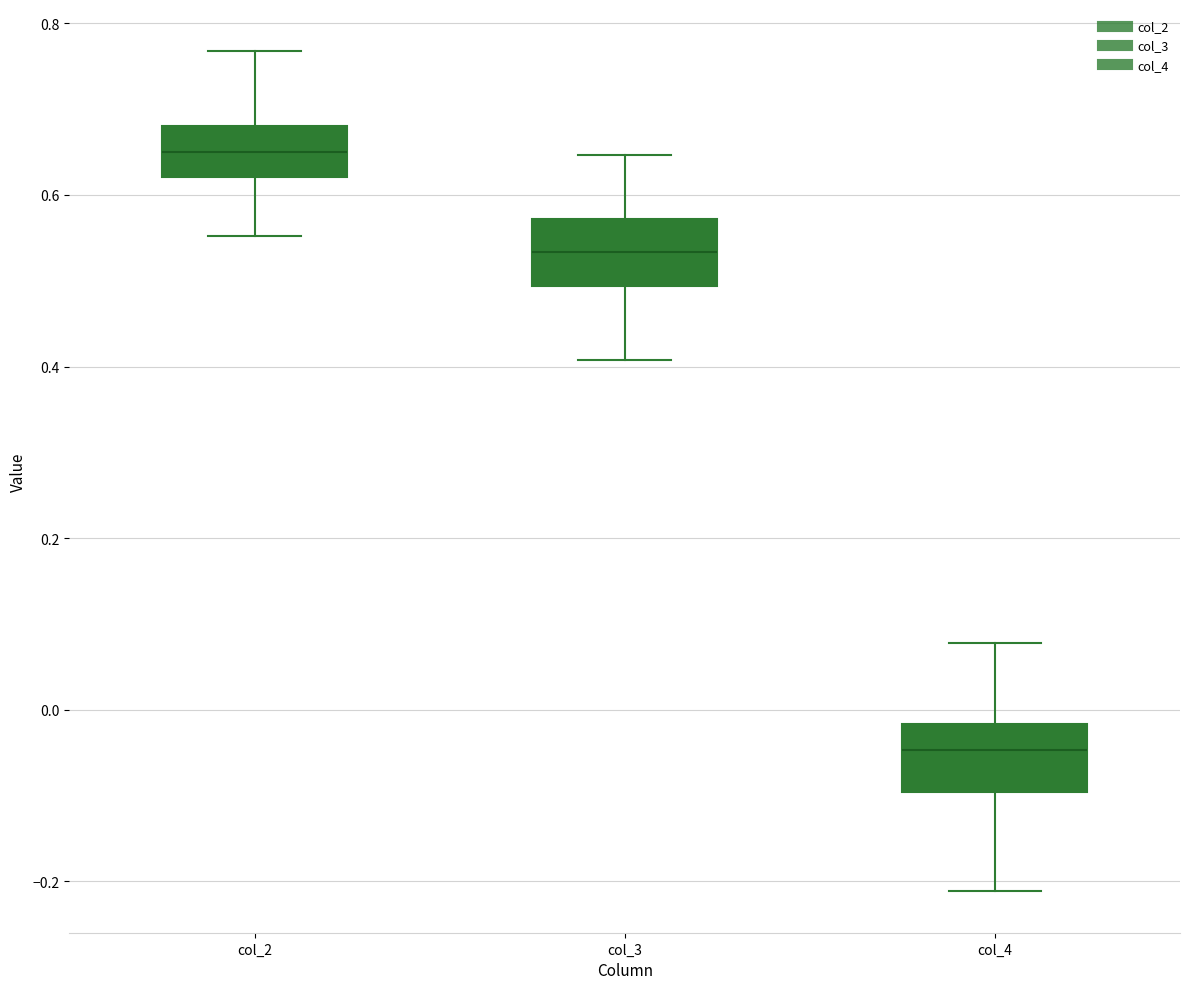

Where does the lower whisker of the box for col_2 end on the y-axis? The values are not printed on the chart, so give them approximately, as read against the axis.

0.56